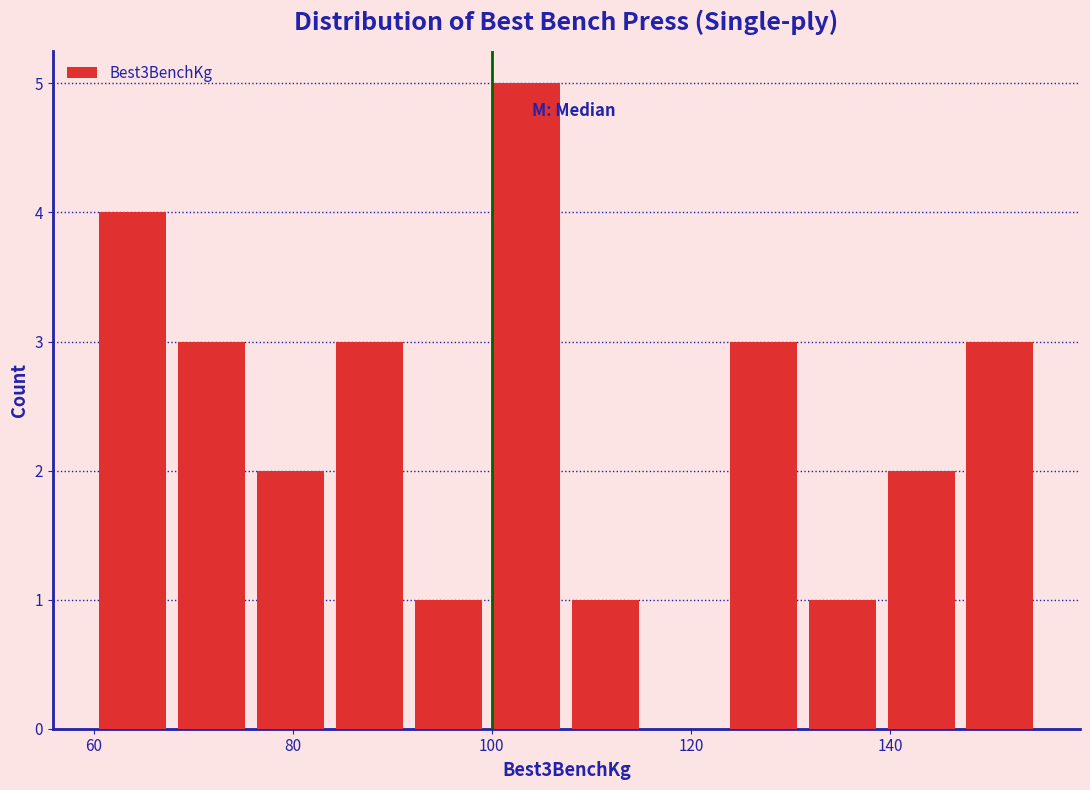

Read against the x-axis, roughly where is the centre of the tallest bar?

104